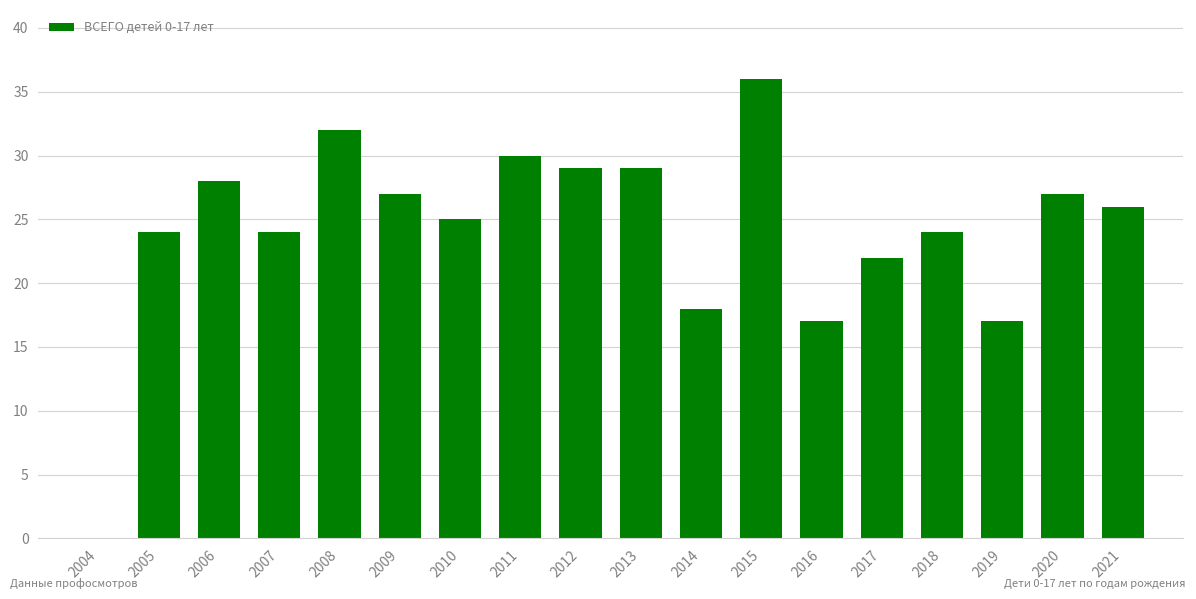

What is the sum of the values at 2006 and 2014?

46